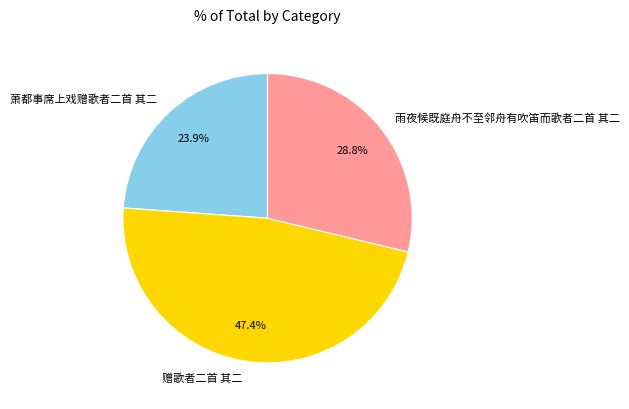

Does 赠歌者二首 其二 represent more than half of the total?

No